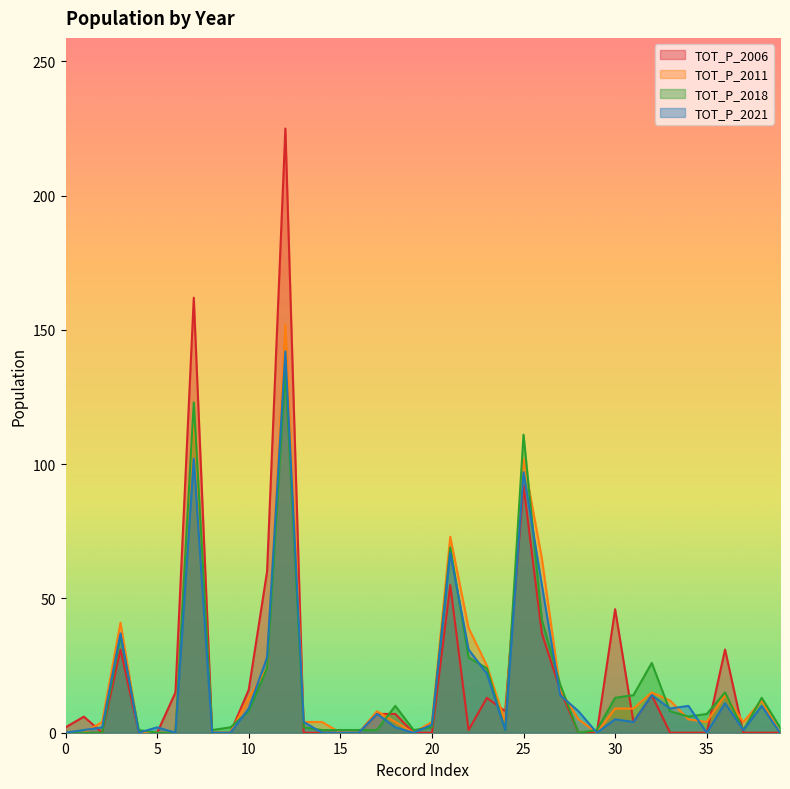

List the series in order of their peak value, highest first.

TOT_P_2006, TOT_P_2011, TOT_P_2021, TOT_P_2018